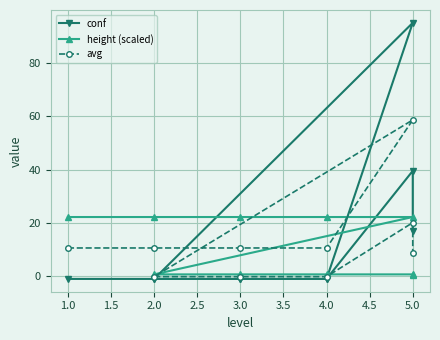

How many positive values does the avg series have?

7